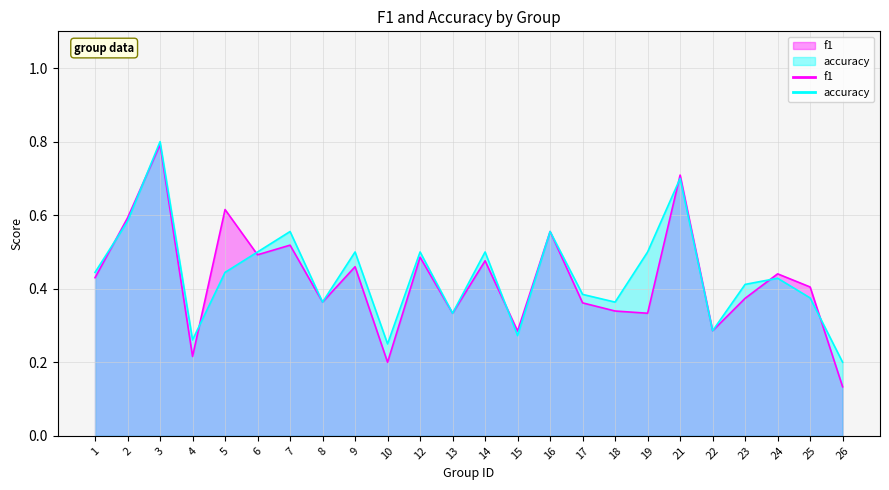

At how many categories does at least one series exceed 0?

24